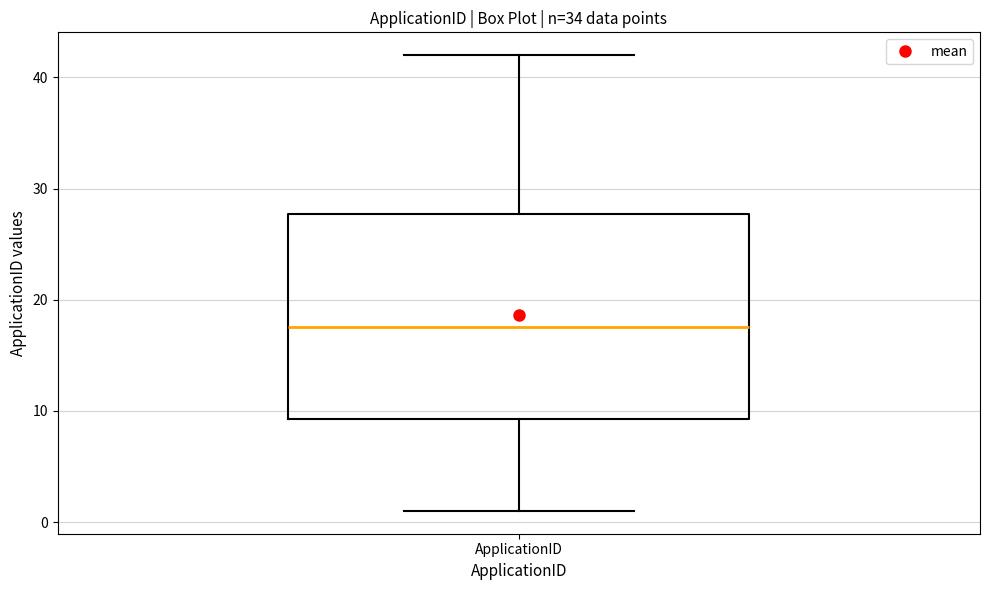

Read this box plot against the y-axis: the position of the median line, the range covered by the box, and the ends of both whiskers. The values are not printed on the chart, so give them approximately, as read against the axis.

median 18, box 9 to 28, whiskers 1 to 42